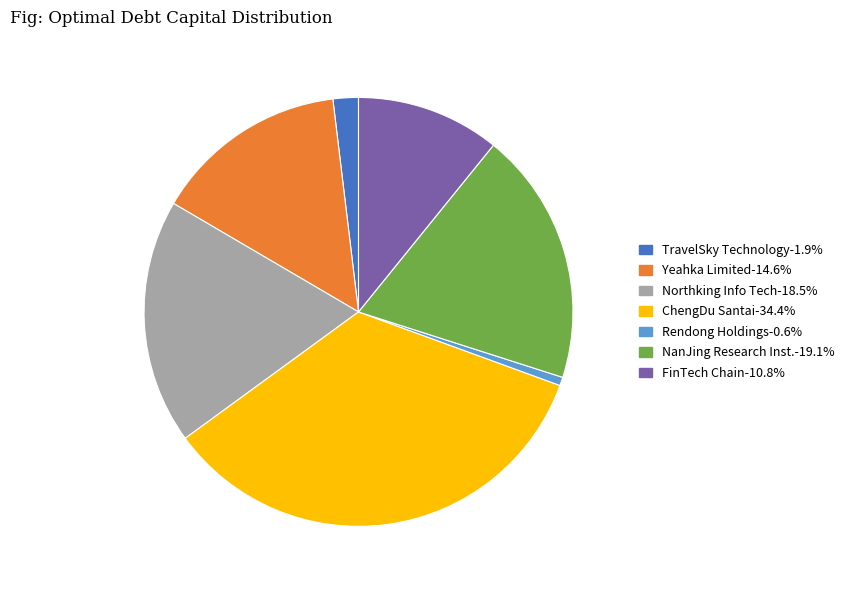

Combined, do Rendong Holdings-0.6% and NanJing Research Inst.-19.1% account for over 50%?

No